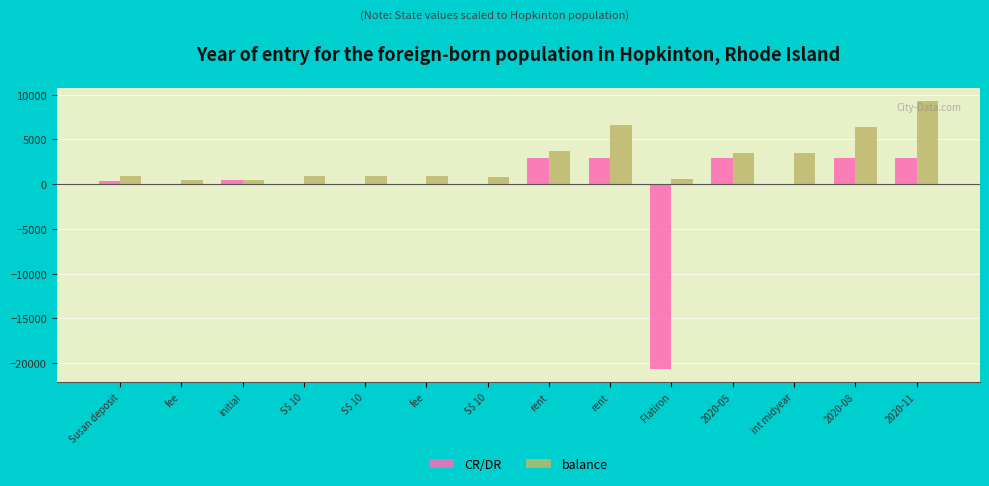

Count the number of categories in the chart.

14